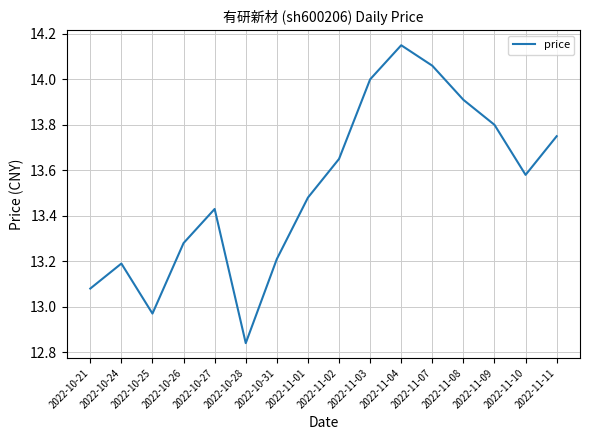

Which label corresponds to the smallest value in the chart?

2022-10-28